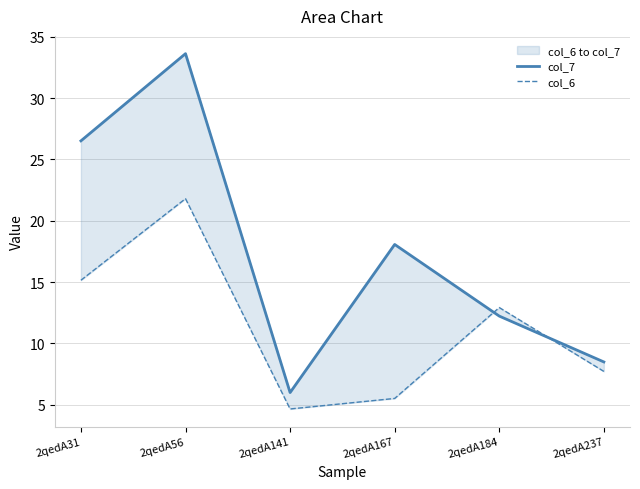

What is the difference between the second highest and second lowest values in the col_6 series?

9.6